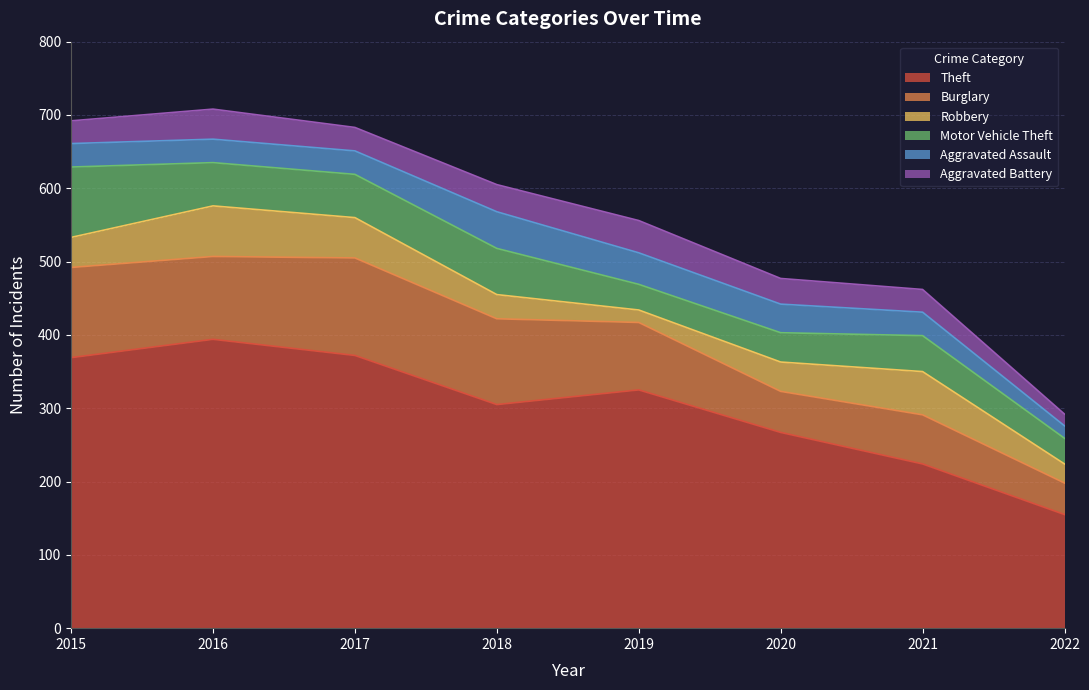

List the series in order of their peak value, highest first.

Theft, Burglary, Motor Vehicle Theft, Robbery, Aggravated Assault, Aggravated Battery